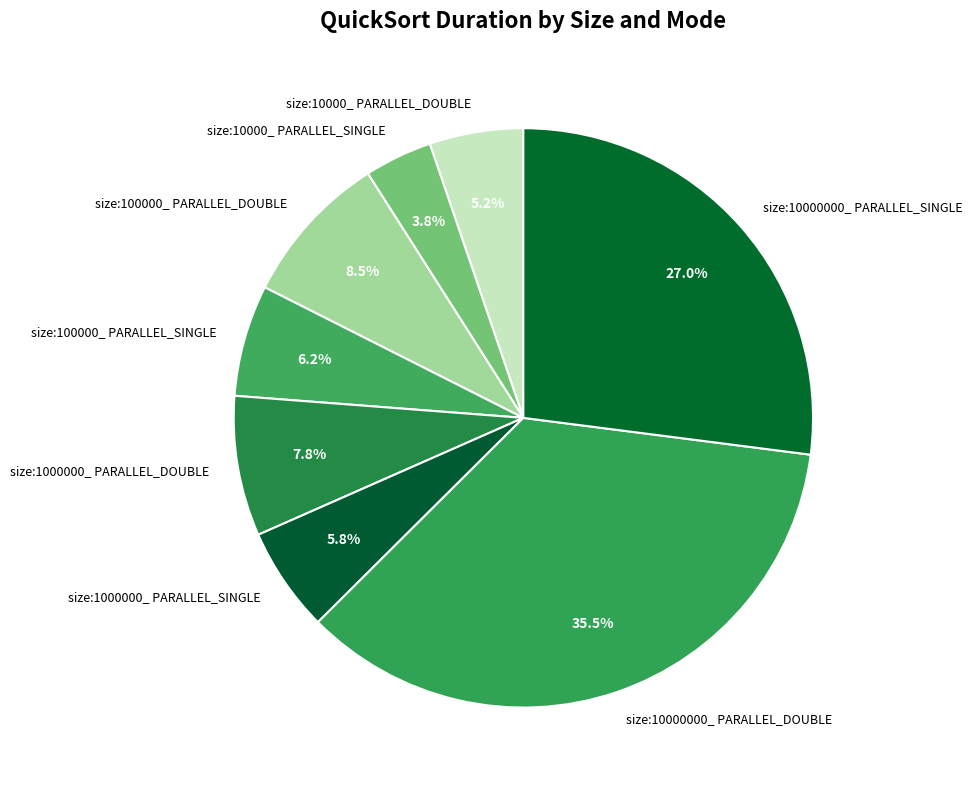

What is the ratio of the value at size:10000000_ PARALLEL_DOUBLE to the value at size:10000000_ PARALLEL_SINGLE?

1.3